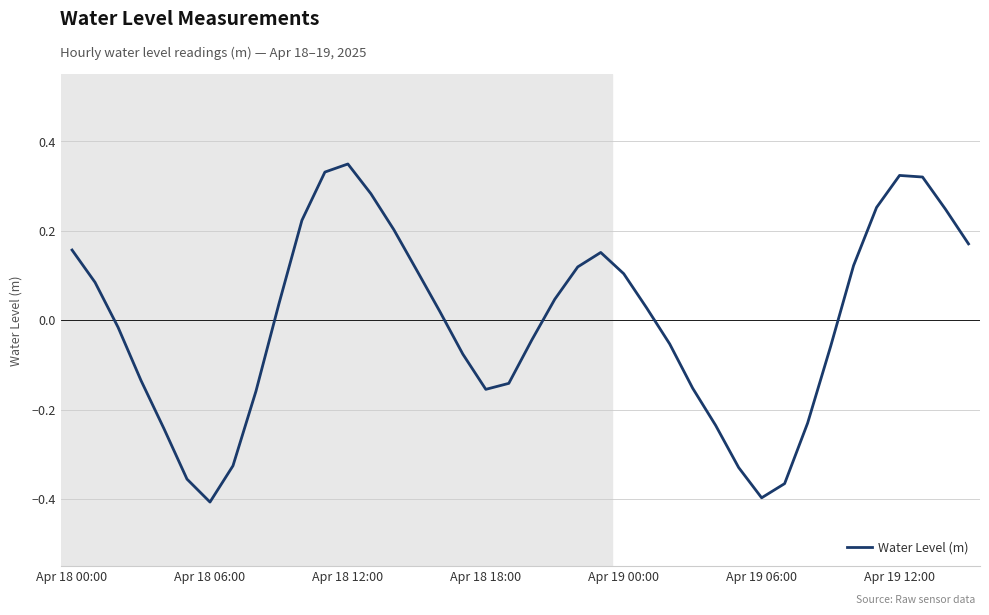

What is the difference between the maximum and minimum values?

0.8